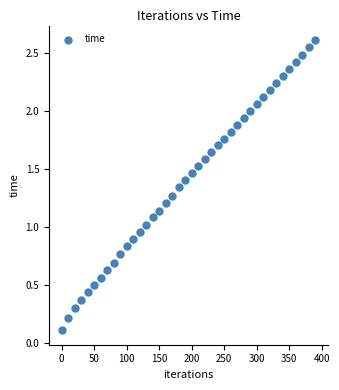

What is the range of X values (max minus min)?

390.0